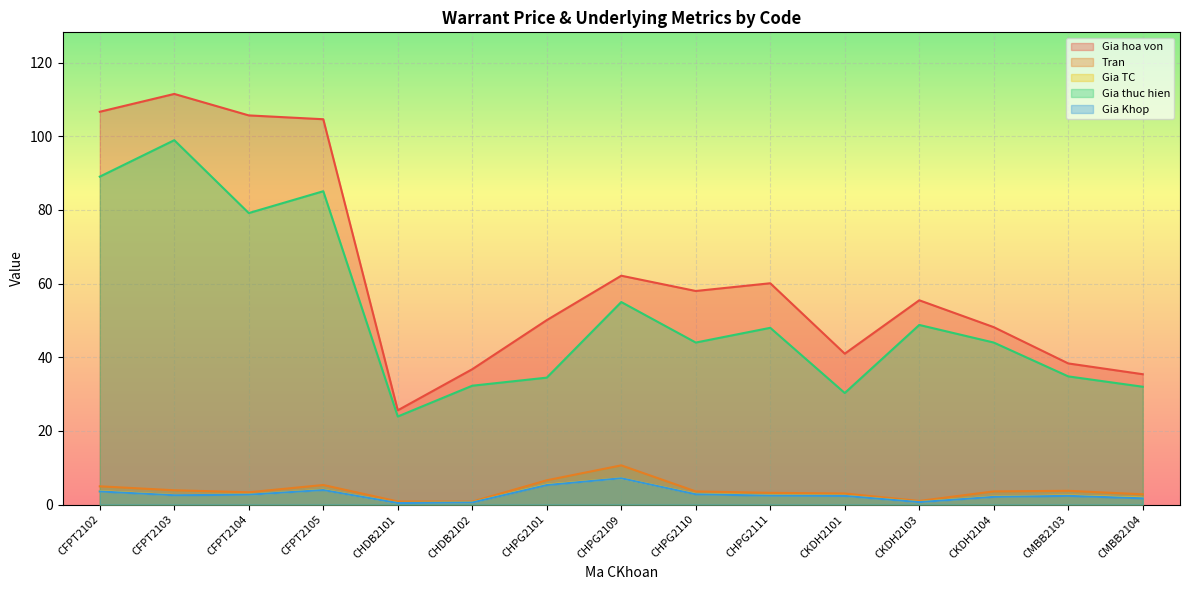

What is the sum of all Gia Khop values?

40.6